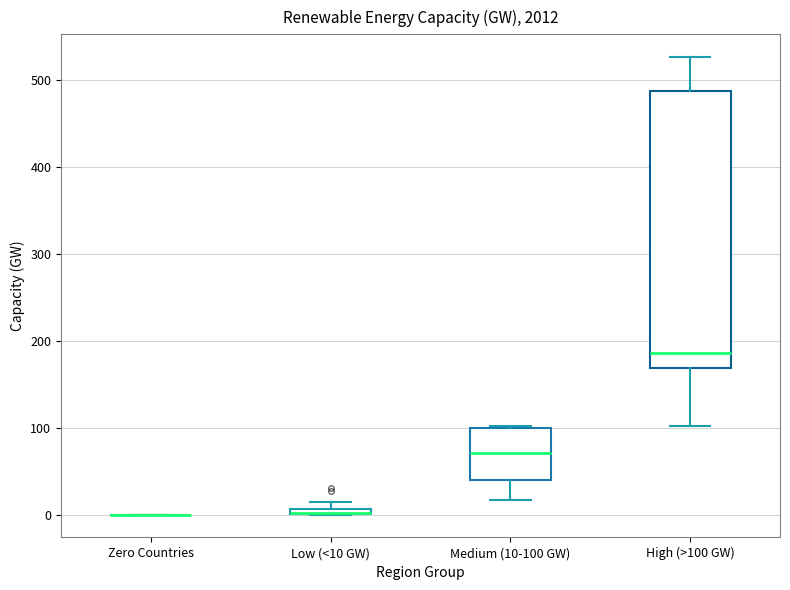

Which box is the tallest, from its lower edge to its upper edge?

High (>100 GW)